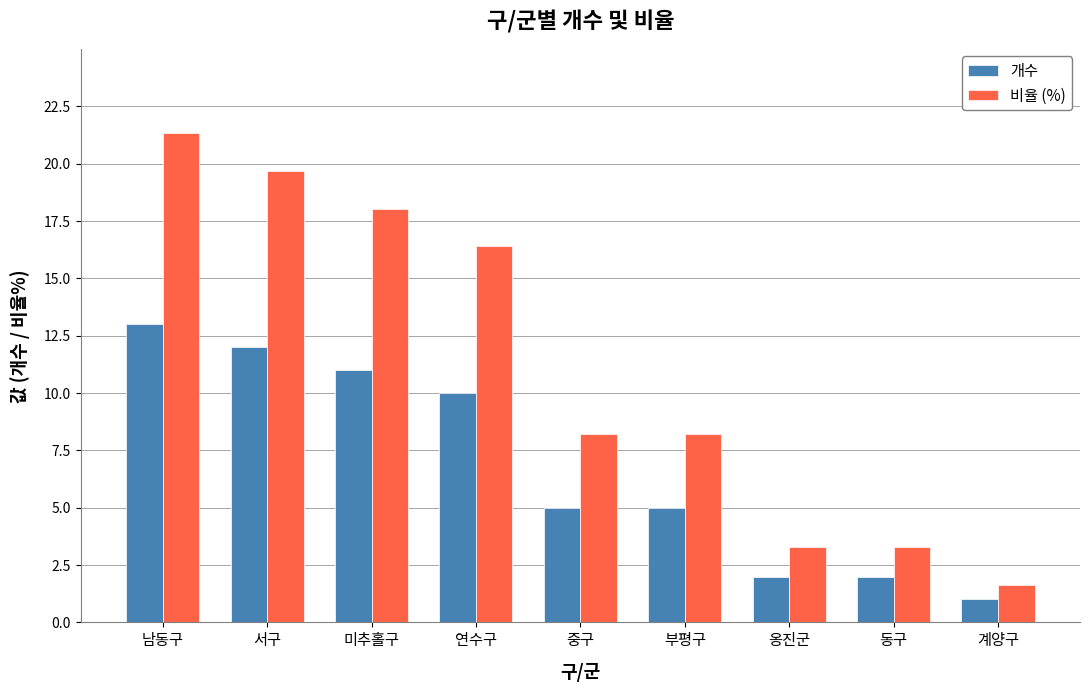

Where does the 개수 series first go above 5?

남동구